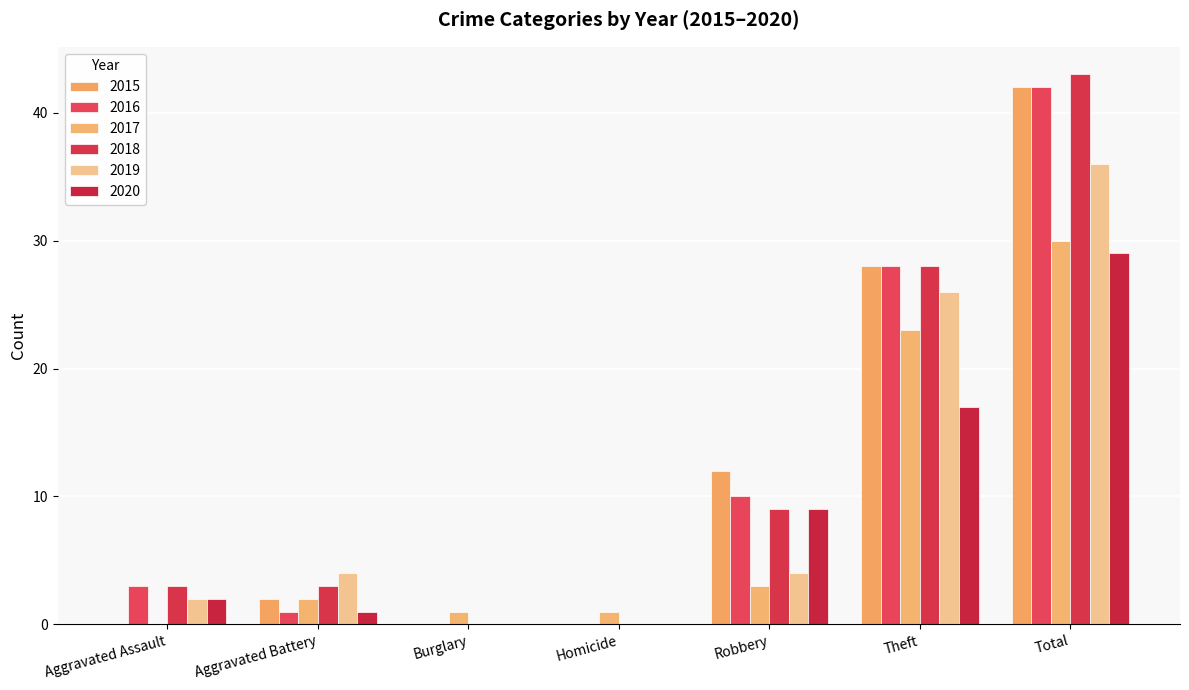

Are the bars horizontal?

No